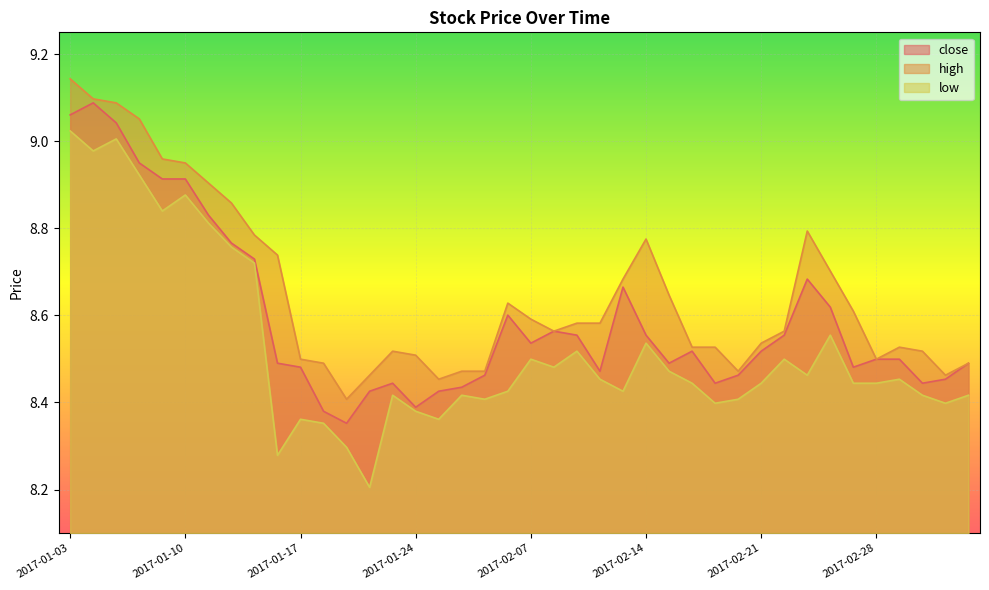

Reading left to right, extract all data points from this chart.

close: 9.1	9.1	9.0	9.0	8.9	8.9	8.8	8.8	8.7	8.5	8.5	8.4	8.4	8.4	8.4	8.4	8.4	8.4	8.5	8.6	8.5	8.6	8.6	8.5	8.7	8.6	8.5	8.5	8.4	8.5	8.5	8.6	8.7	8.6	8.5	8.5	8.5	8.4	8.5	8.5
high: 9.1	9.1	9.1	9.1	9.0	9.0	8.9	8.9	8.8	8.7	8.5	8.5	8.4	8.5	8.5	8.5	8.5	8.5	8.5	8.6	8.6	8.6	8.6	8.6	8.7	8.8	8.6	8.5	8.5	8.5	8.5	8.6	8.8	8.7	8.6	8.5	8.5	8.5	8.5	8.5
low: 9.0	9.0	9.0	8.9	8.8	8.9	8.8	8.8	8.7	8.3	8.4	8.4	8.3	8.2	8.4	8.4	8.4	8.4	8.4	8.4	8.5	8.5	8.5	8.5	8.4	8.5	8.5	8.4	8.4	8.4	8.4	8.5	8.5	8.6	8.4	8.4	8.5	8.4	8.4	8.4